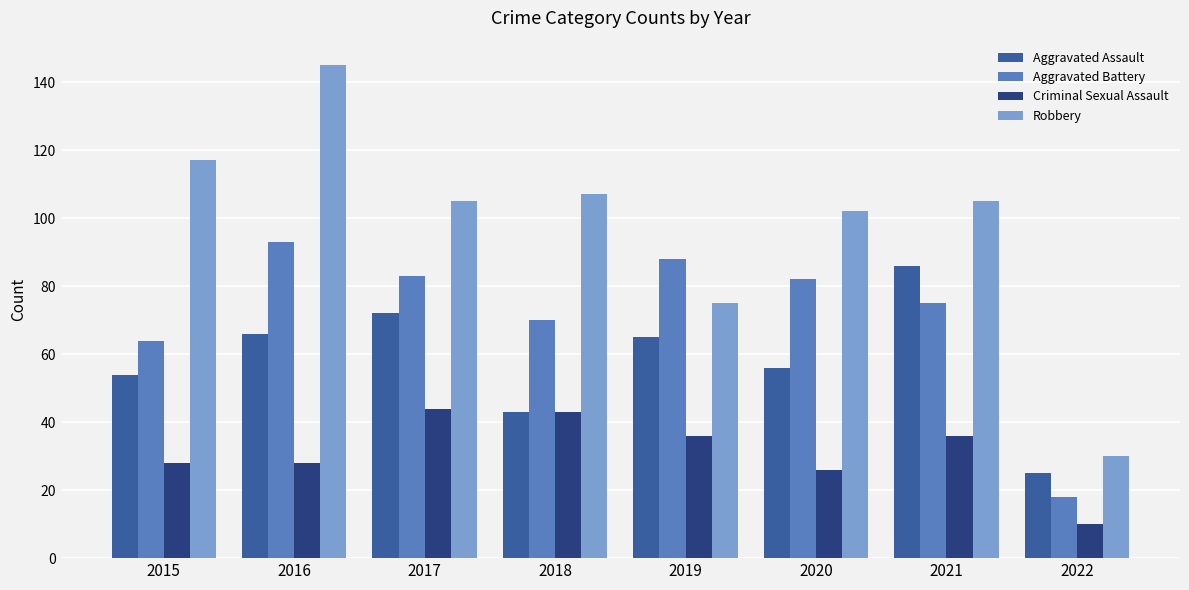

Reading left to right, what are all the values shown in this chart?

Aggravated Assault: 54	66	72	43	65	56	86	25
Aggravated Battery: 64	93	83	70	88	82	75	18
Criminal Sexual Assault: 28	28	44	43	36	26	36	10
Robbery: 117	145	105	107	75	102	105	30